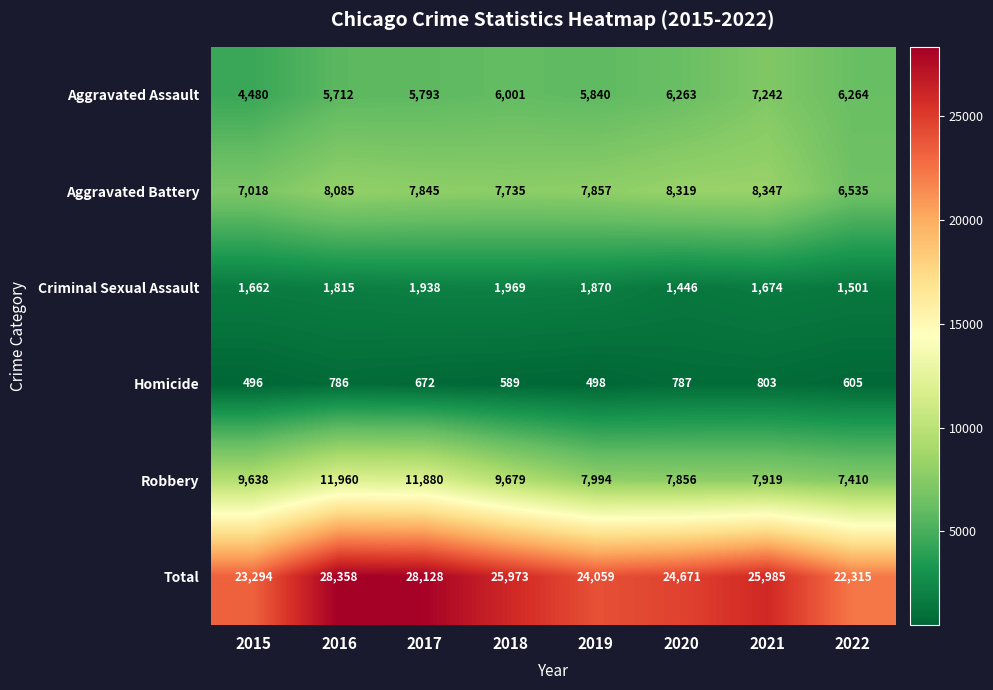

List the series in order of their peak value, highest first.

Total, Robbery, Aggravated Battery, Aggravated Assault, Criminal Sexual Assault, Homicide